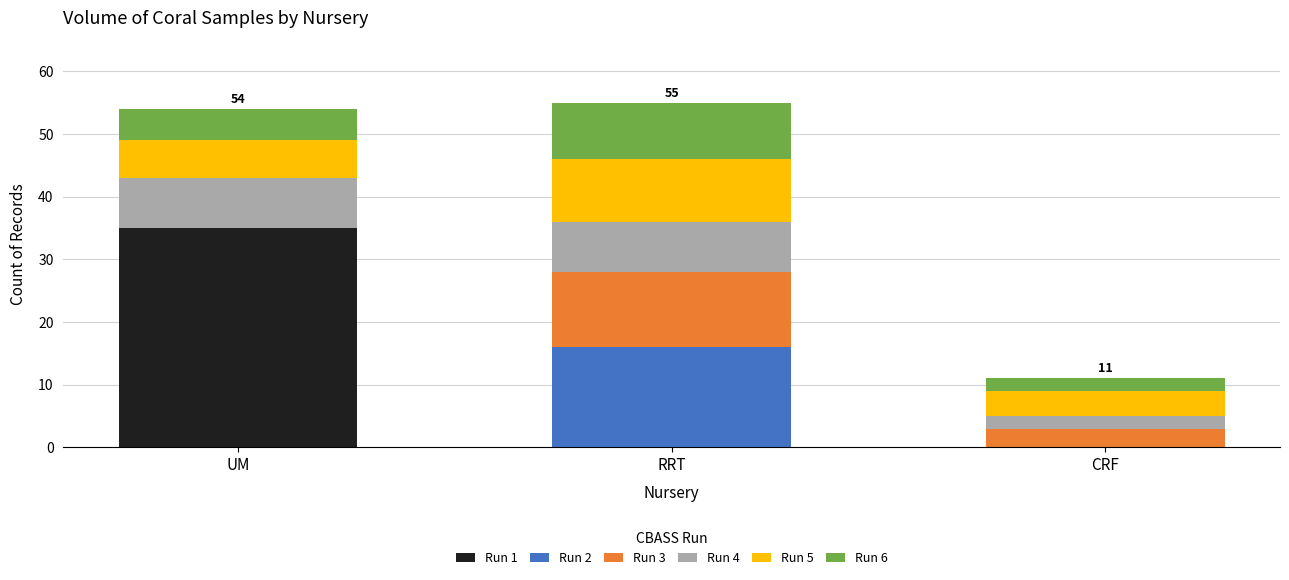

What is the total value across all series at CRF?

11